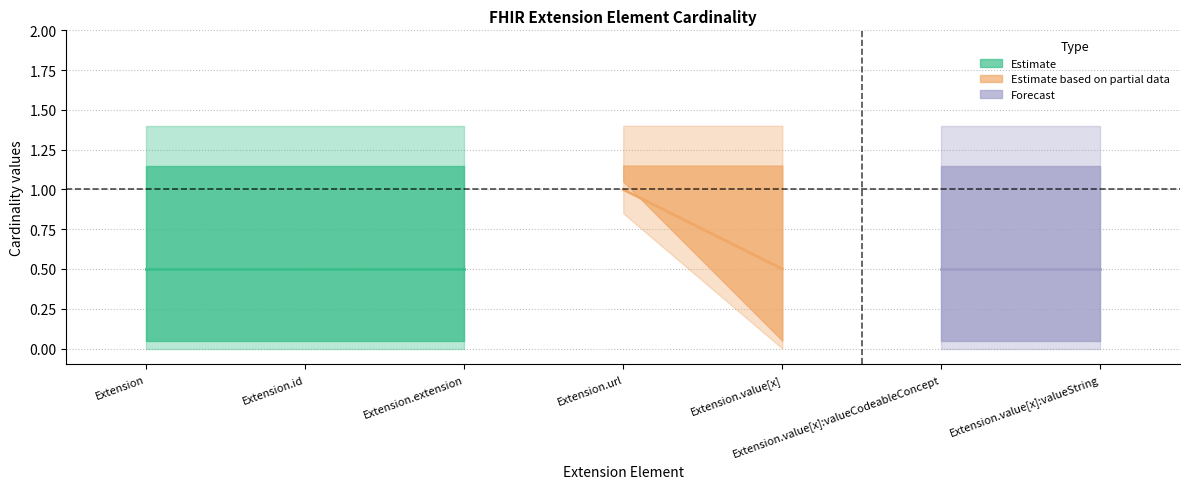

At which category does min_cardinality reach its first local peak?

Extension.url